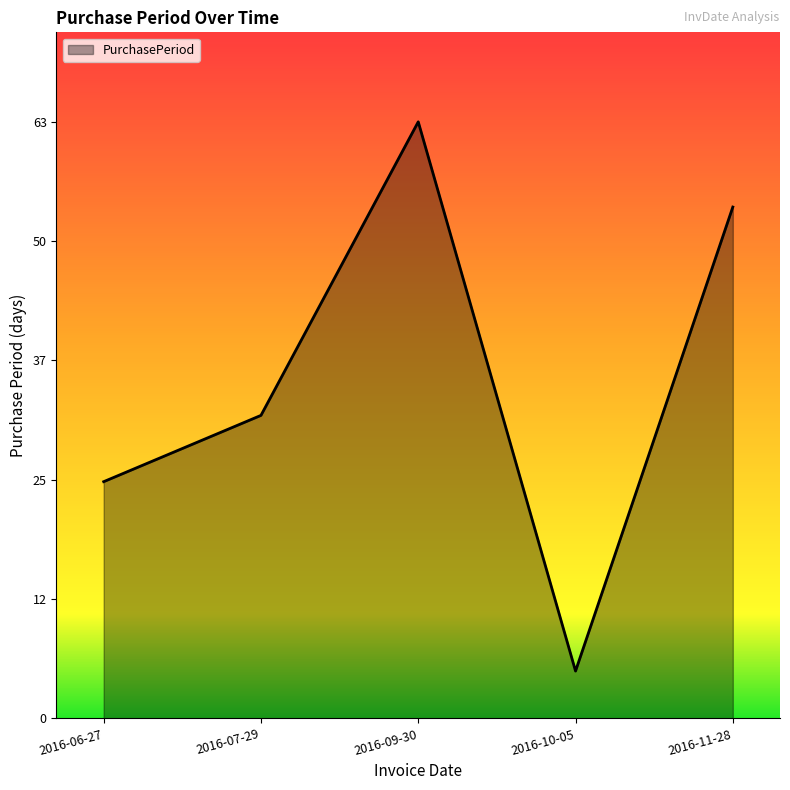

Is this an area chart (filled region under the line)?

Yes